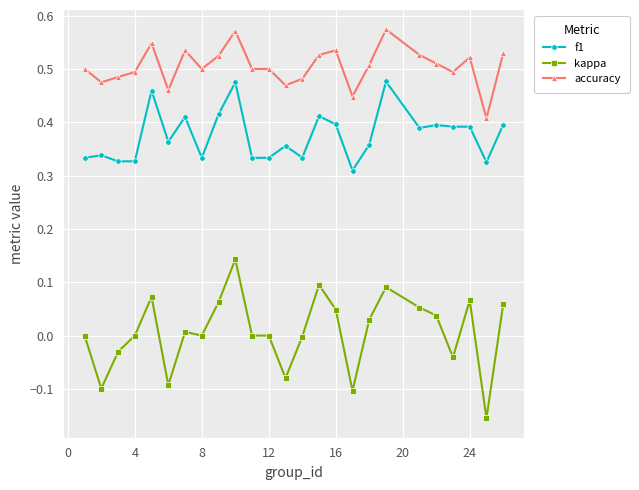

What is the sum of all accuracy values?

12.6